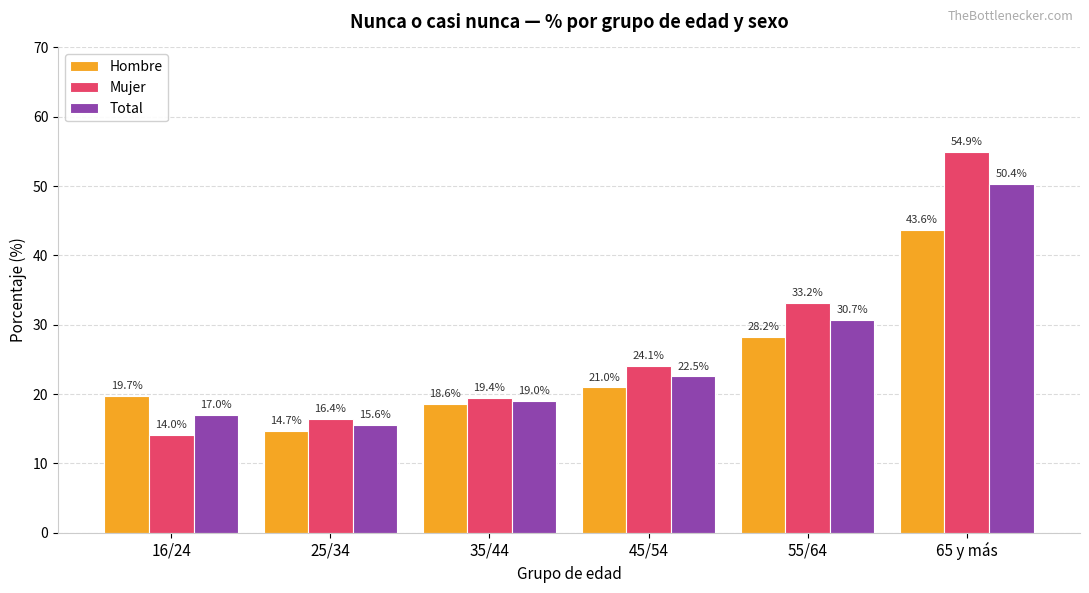

Is it true that Total equals 50.4 at 65 y más?

True